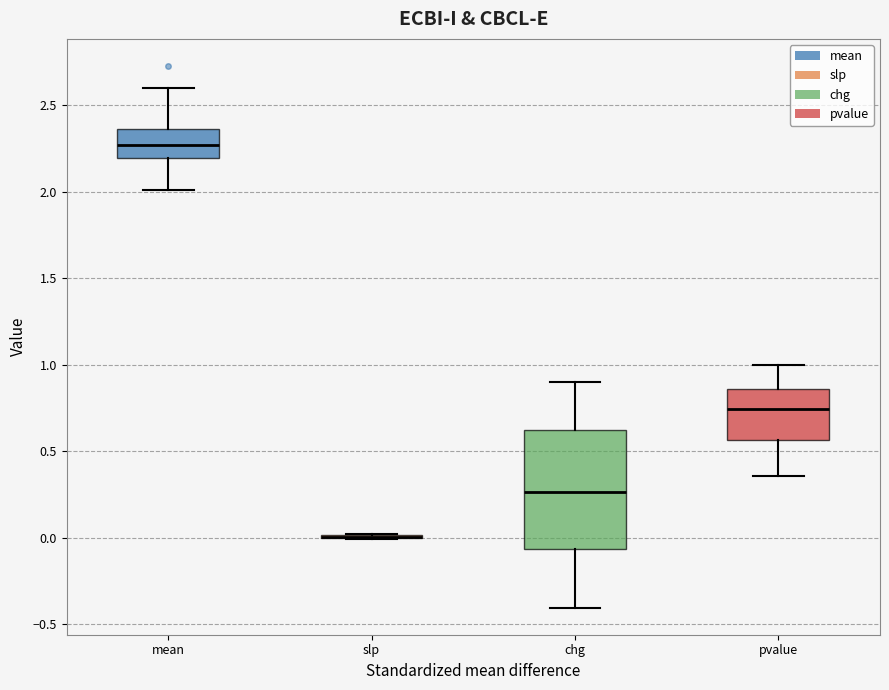

Which box is the tallest, from its lower edge to its upper edge?

chg